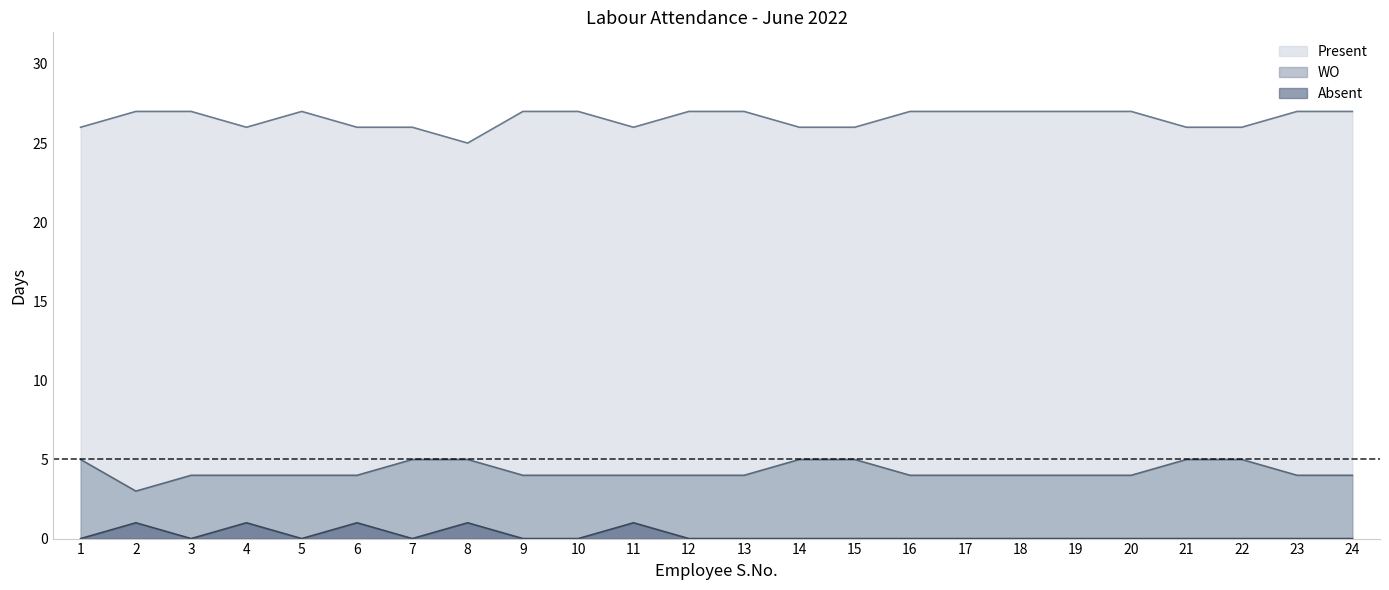

True or false: Present has more than 2 points higher than both neighbors.

False